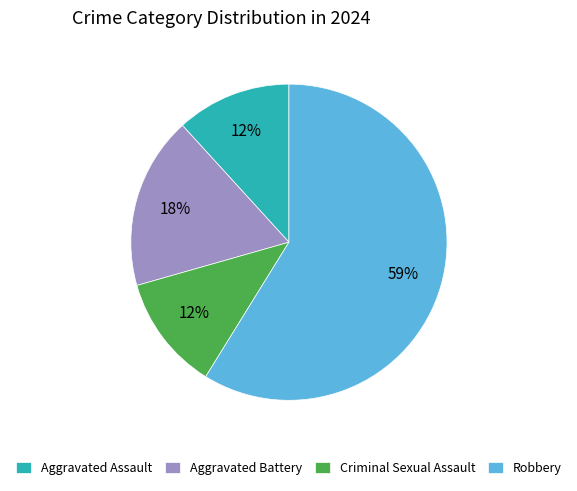

What percentage is the Aggravated Battery slice, to the nearest percent?

18%